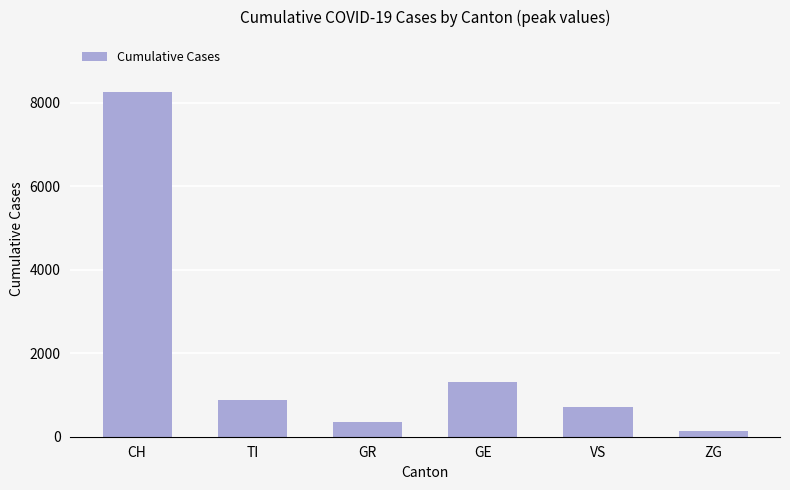

What is the smallest value displayed?

149